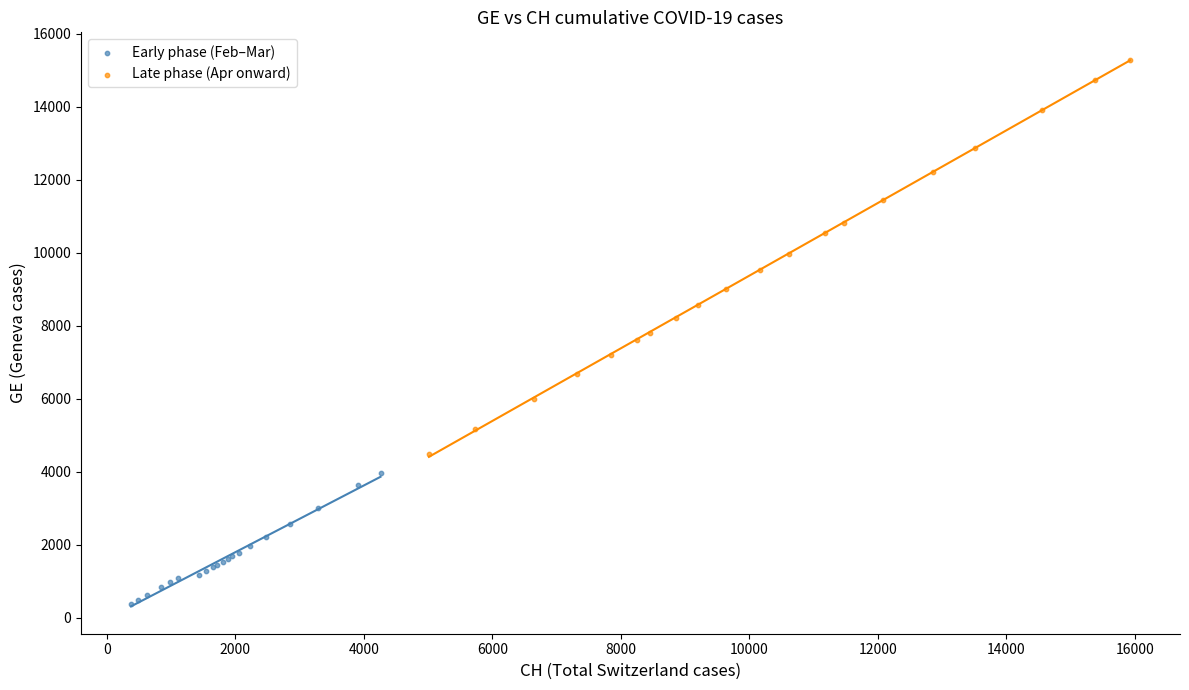

Which series contains the lowest Y value?

Early phase (Feb–Mar)